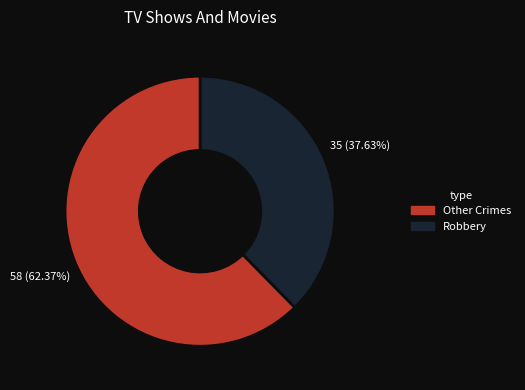

Does any single category account for the majority?

Yes